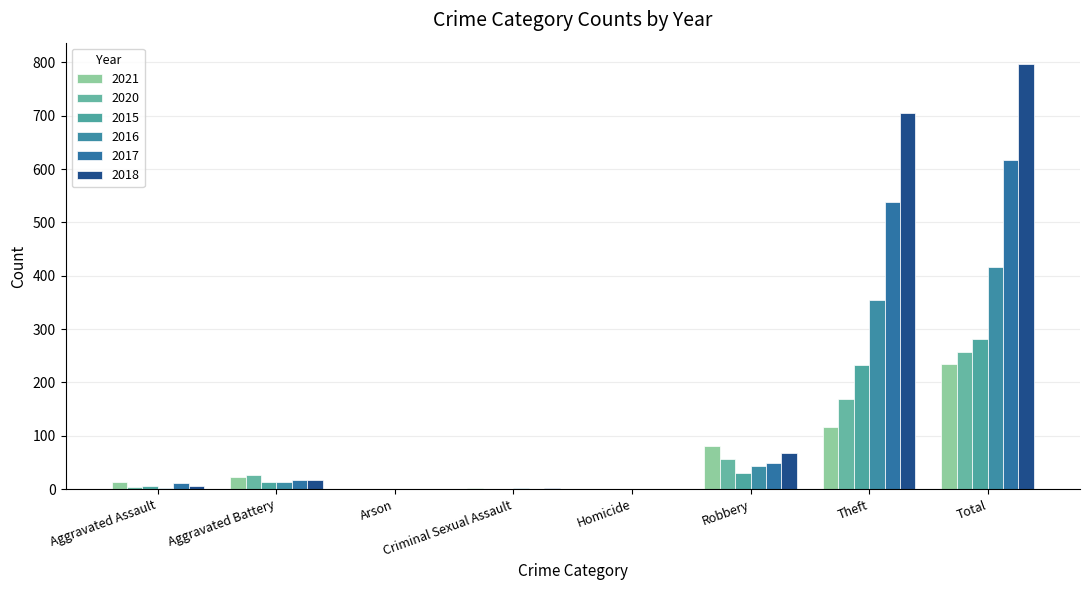

How many series are shown in this chart?

6